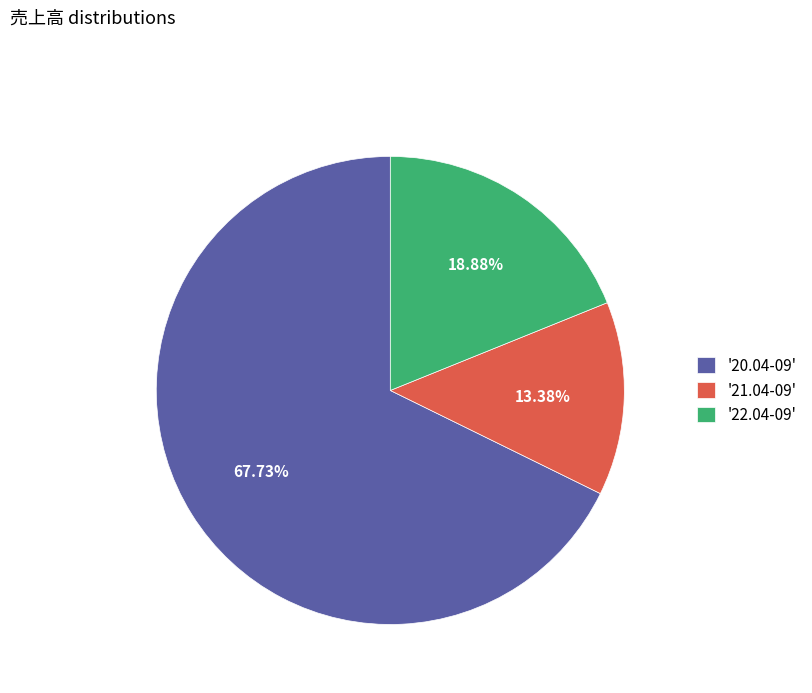

Between '20.04-09' and '21.04-09', which is larger?

'20.04-09'